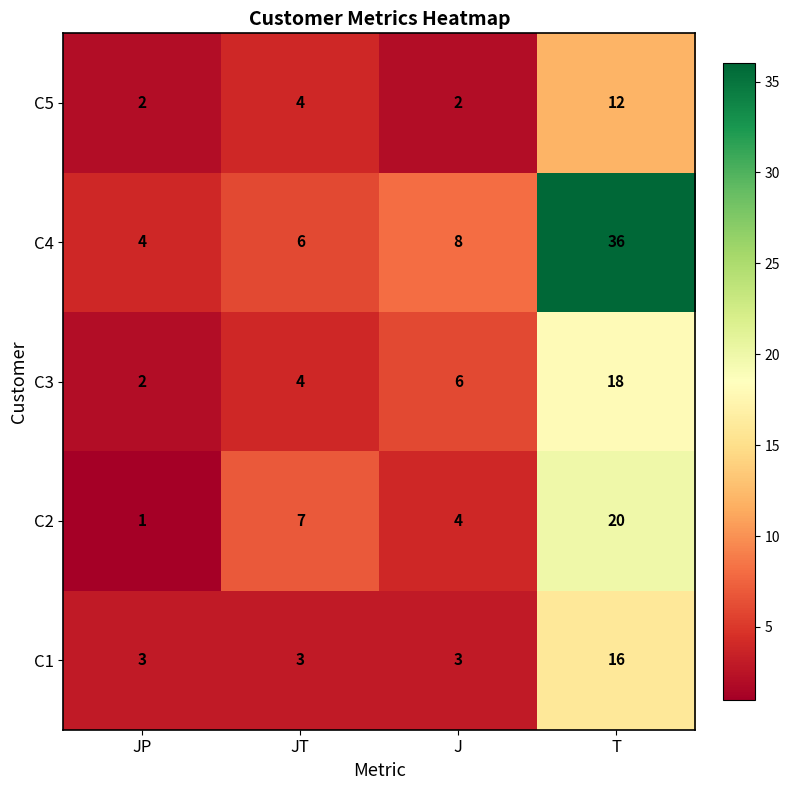

What is the spread (max minus min) of values at JT?

4